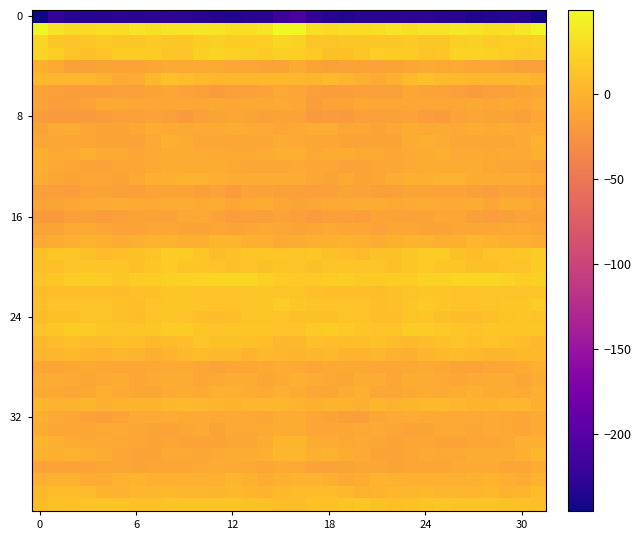

What is the minimum value shown in the chart?

-245.1